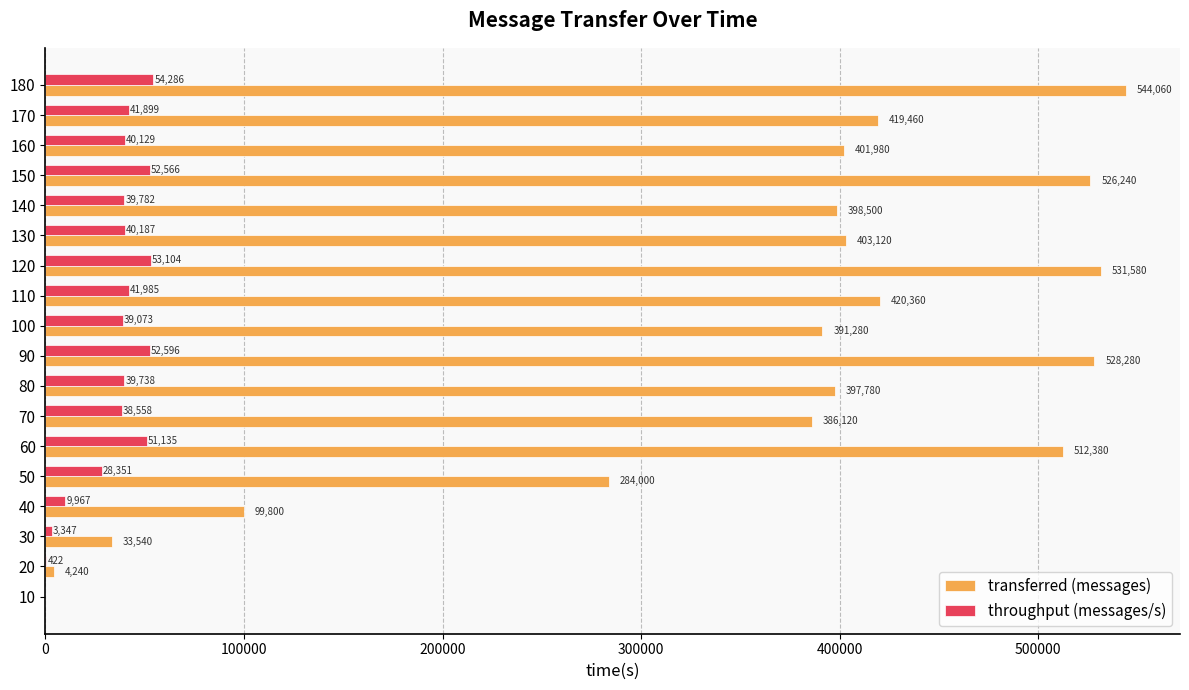

Is the value of transferred (messages) at 120 greater than the value of throughput (messages/s) at 70?

Yes